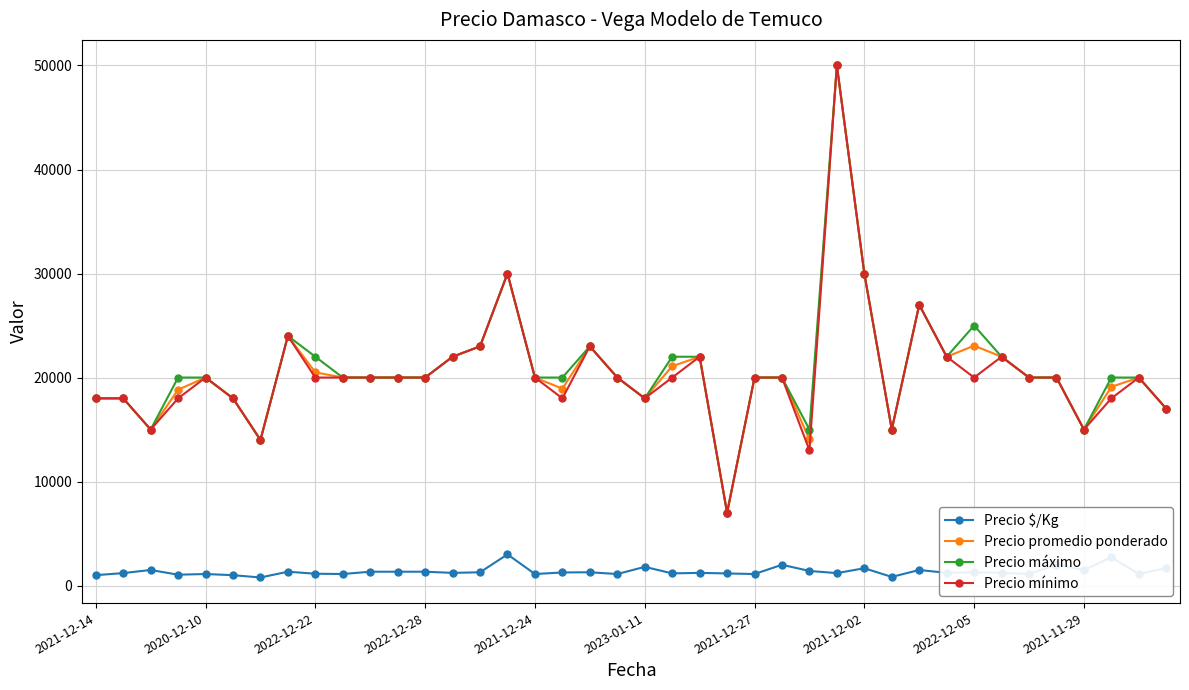

True or false: Precio $/Kg and Precio mínimo intersect in this chart.

False